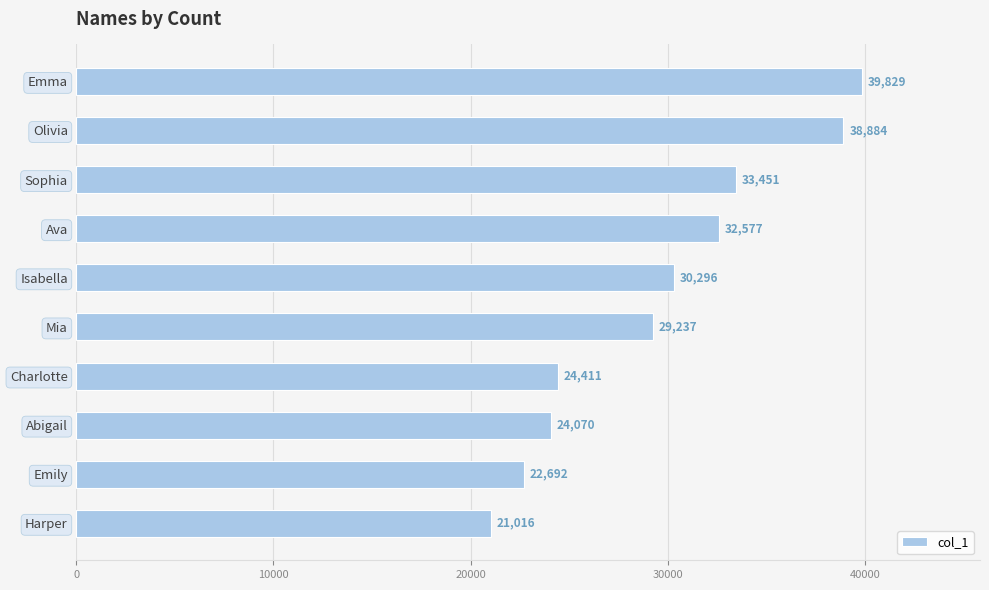

Reading top to bottom, what are all the values shown in this chart?

Emma=39829	Olivia=38884	Sophia=33451	Ava=32577	Isabella=30296	Mia=29237	Charlotte=24411	Abigail=24070	Emily=22692	Harper=21016